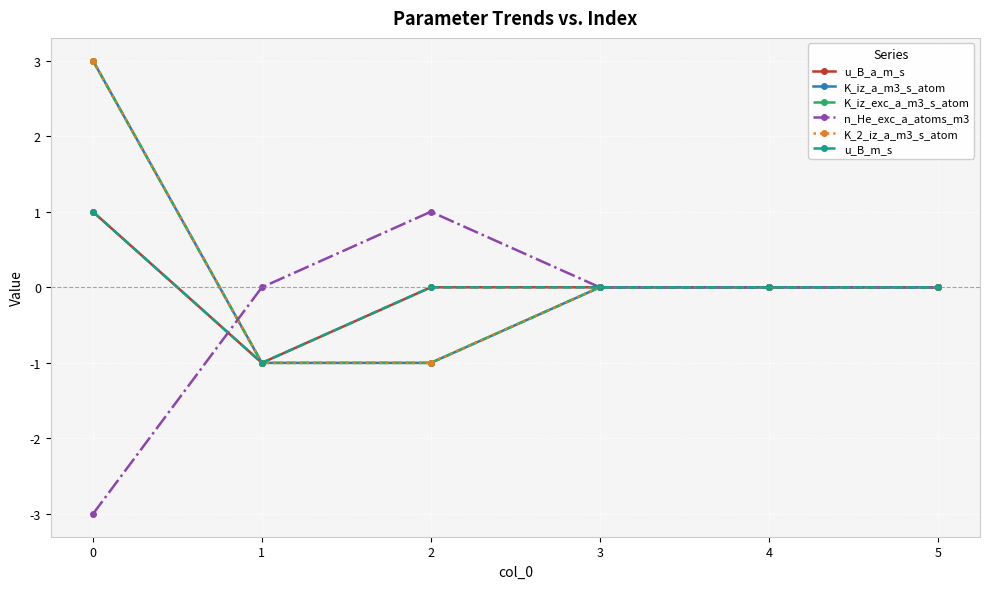

After their last crossing, which series has the higher values: n_He_exc_a_atoms_m3 or u_B_m_s?

n_He_exc_a_atoms_m3